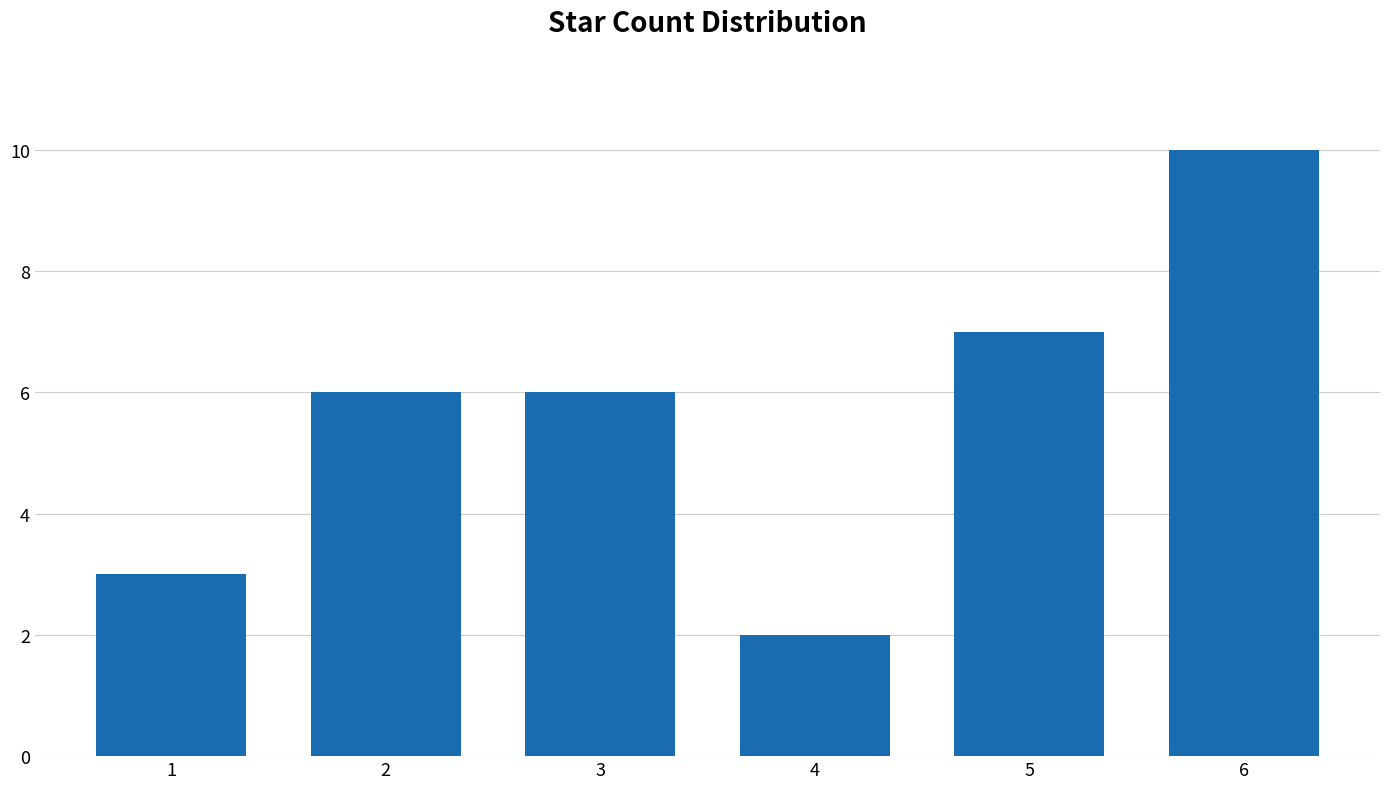

Reading right to left, extract all data points from this chart.

10	7	2	6	6	3